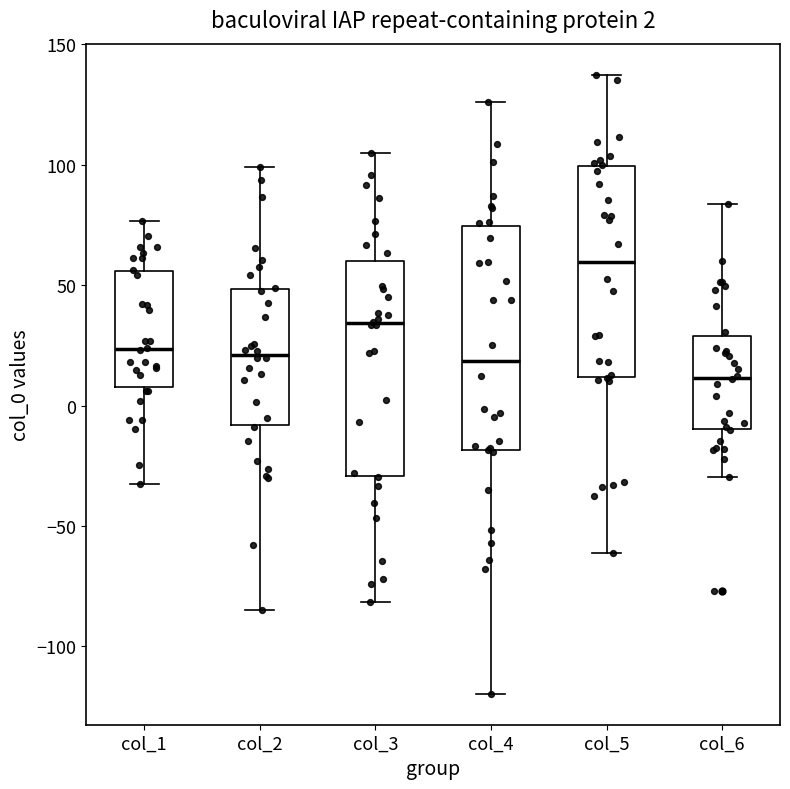

Which box's median line is the highest?

col_5